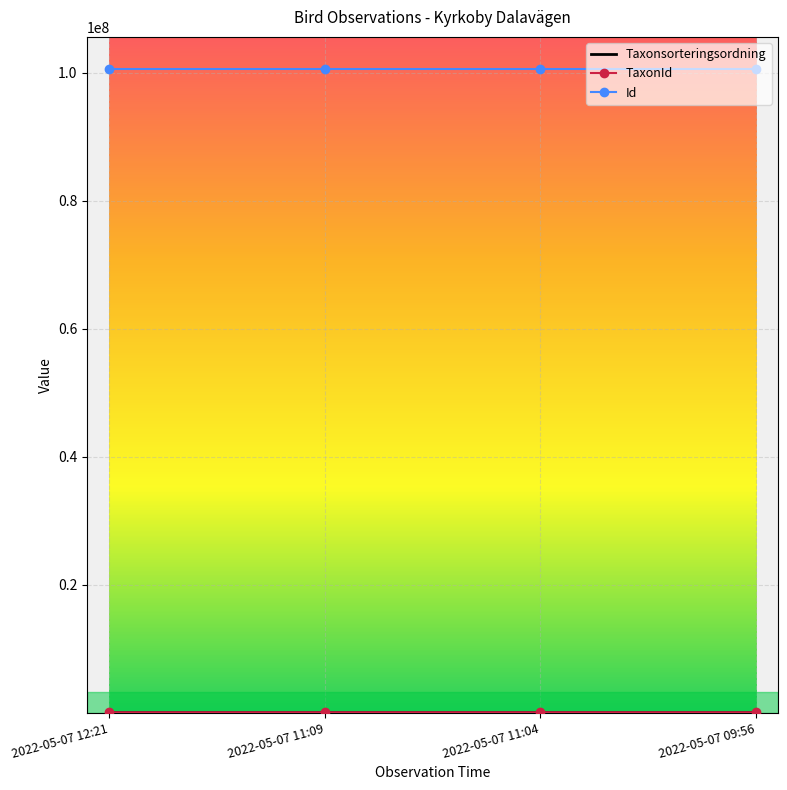

The value of Id at 2022-05-07 09:56 is 100576810. True or false?

True